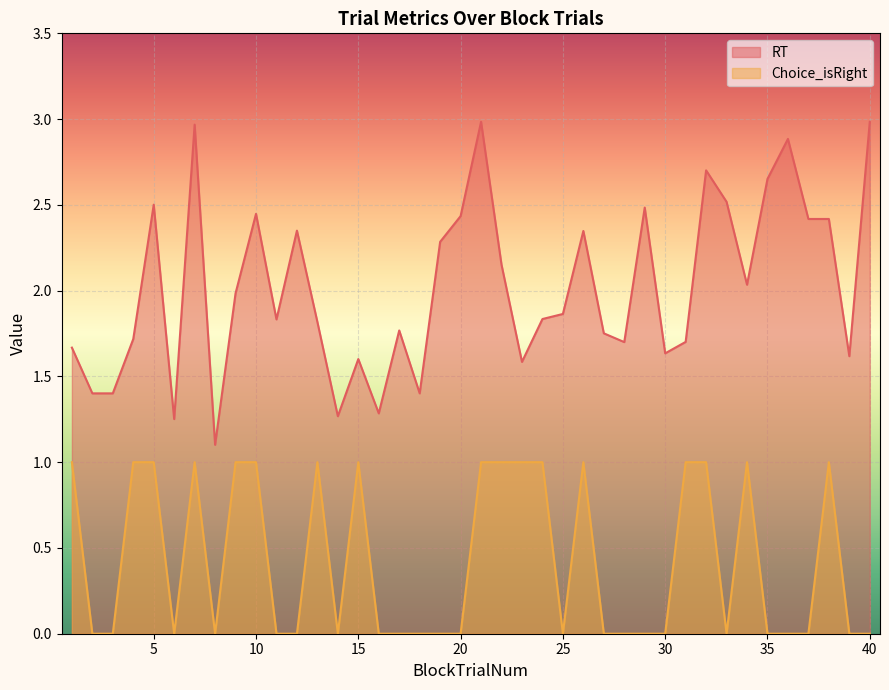

True or false: Choice_isRight and RT cross at least once.

False